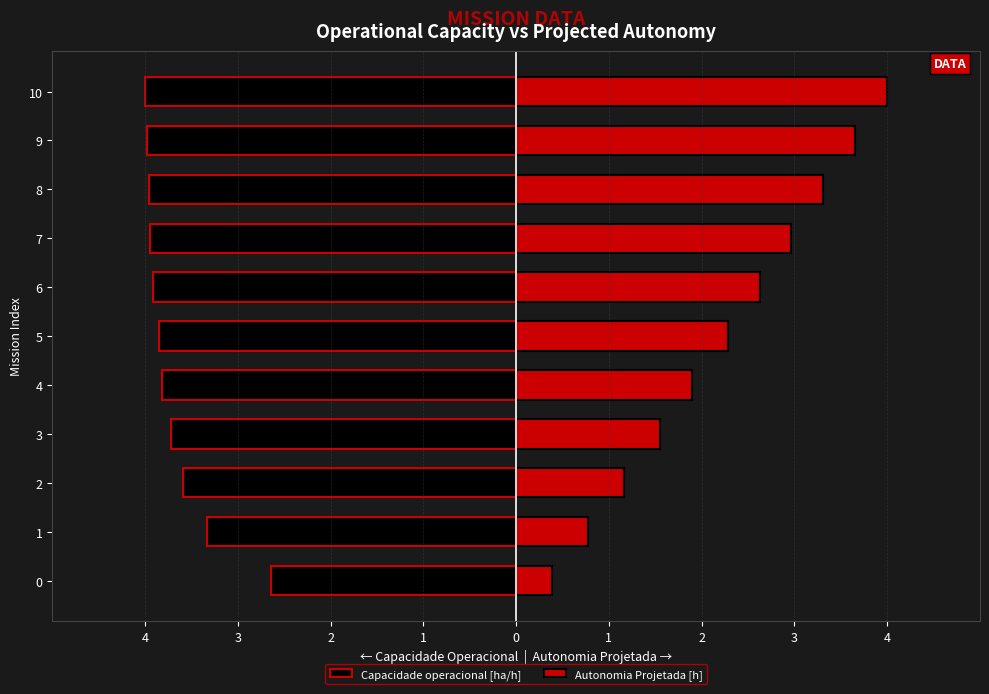

Which series has the largest range (max minus min)?

Autonomia Projetada [h]